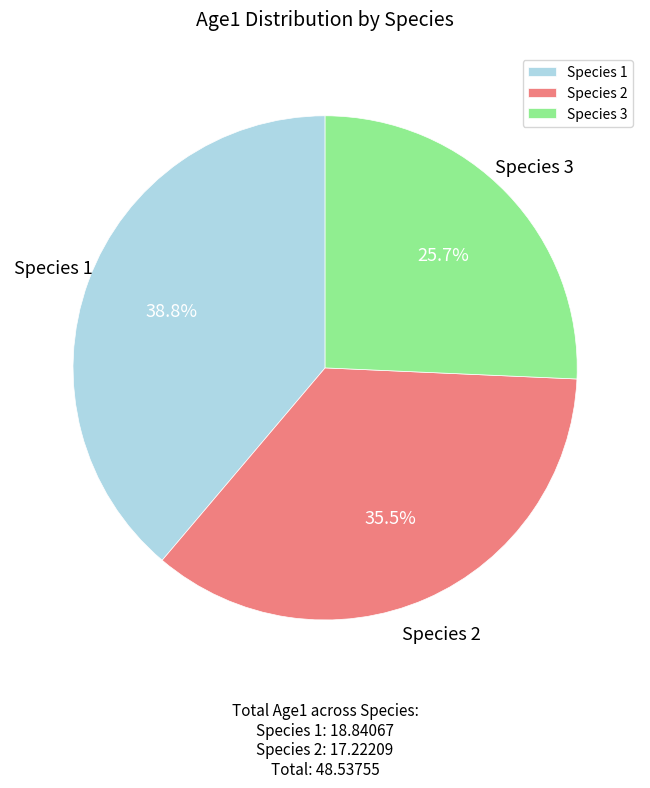

What is the largest slice in the pie chart?

Species 1